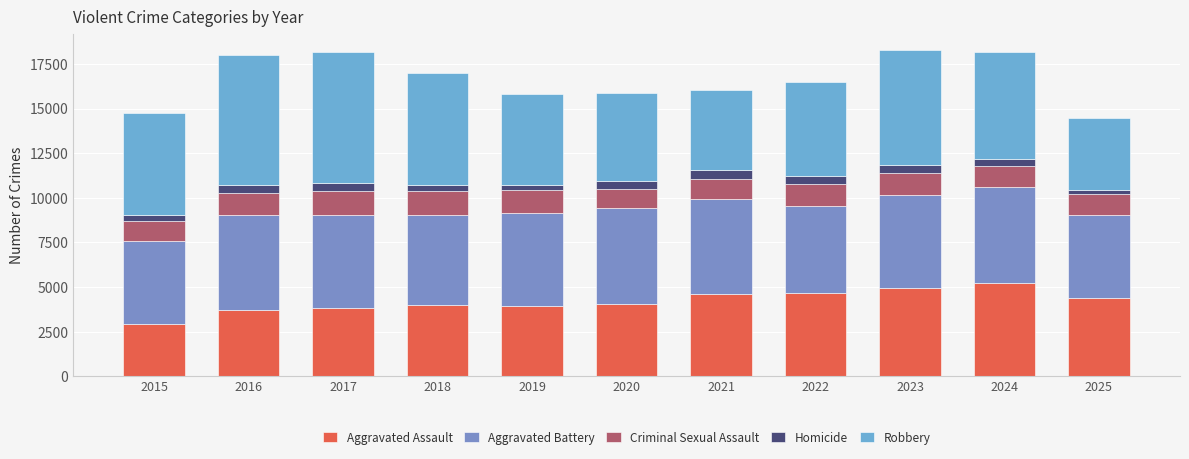

Is it true that Criminal Sexual Assault equals 377 at 2022?

False